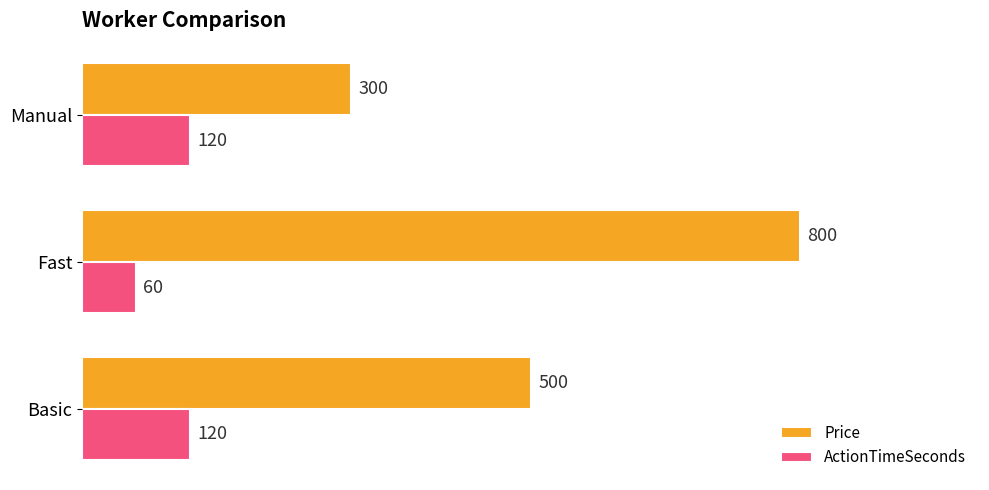

Is it true that Price equals 300 at Manual?

True